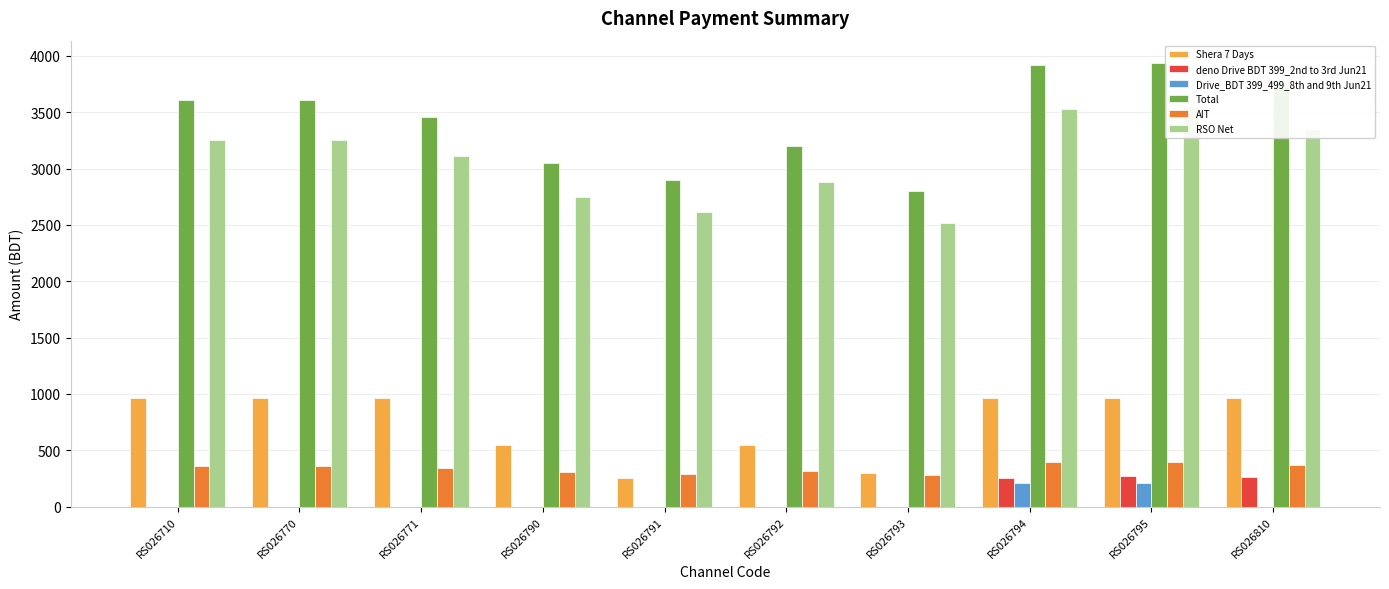

List the series in order of their peak value, highest first.

Total, RSO Net, Shera 7 Days, AIT, deno Drive BDT 399_2nd to 3rd Jun21, Drive_BDT 399_499_8th and 9th Jun21